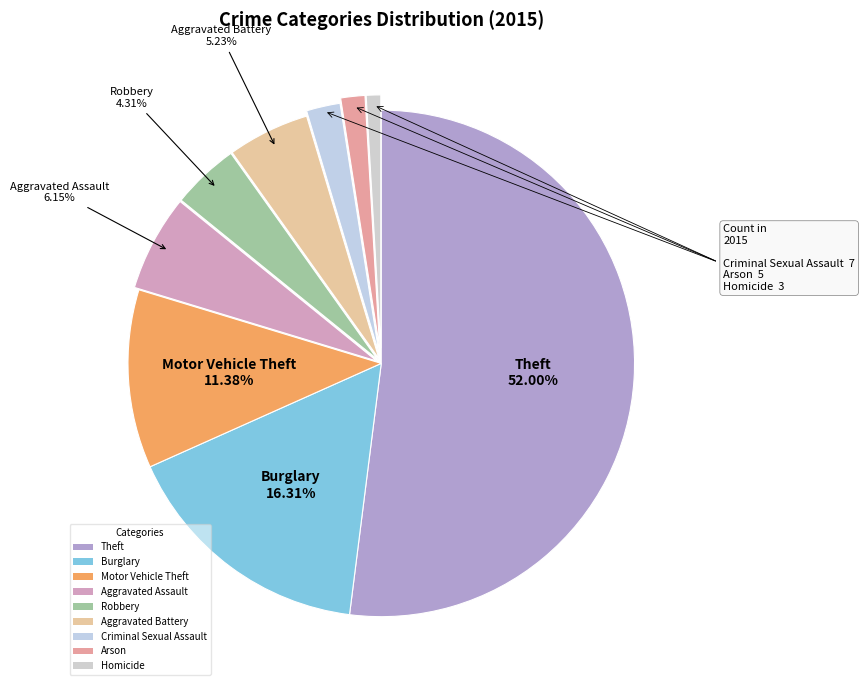

Count the number of slices in the pie.

9